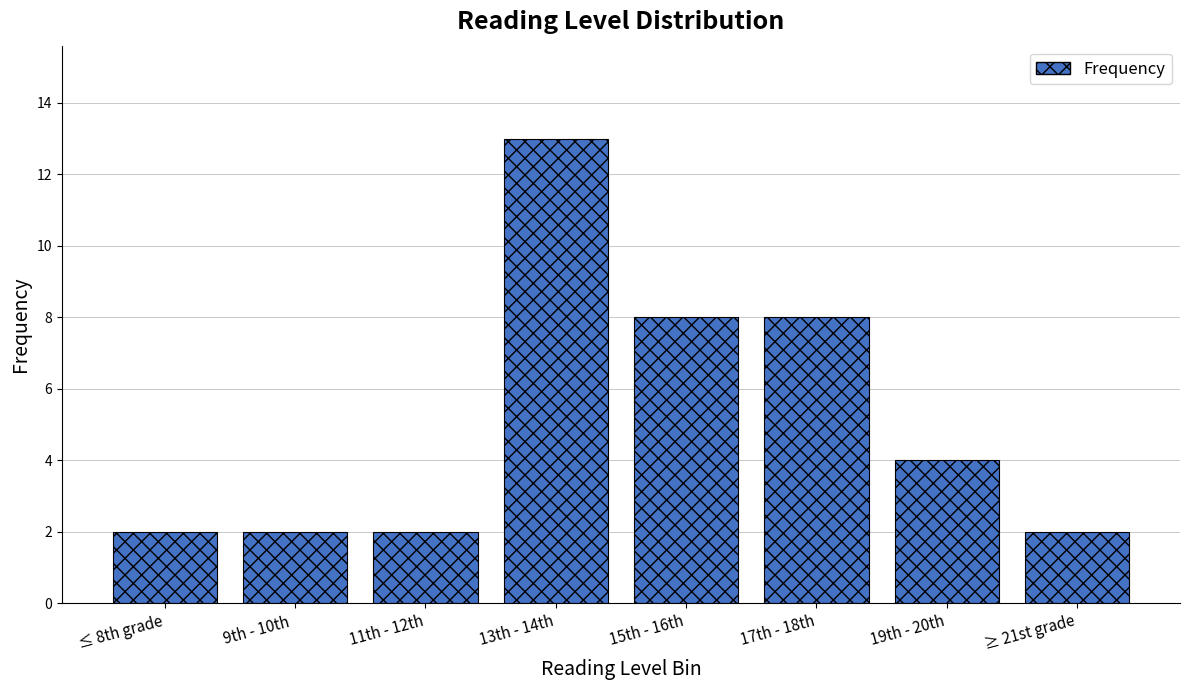

Which category has the highest value across all series?

13th - 14th